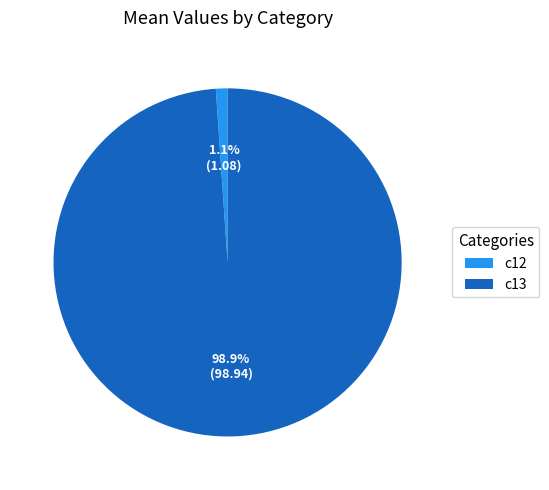

Combined, what portion of the pie is c13 and c12?

100.0%